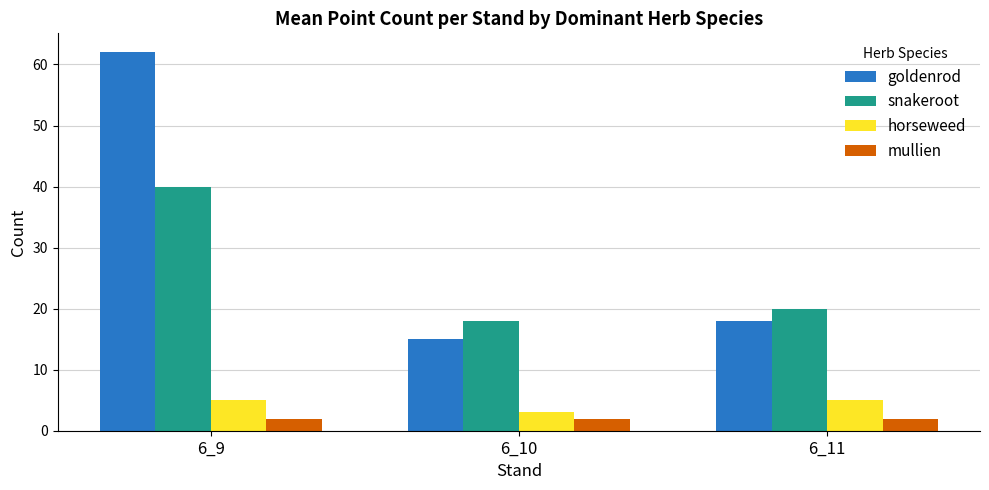

The horseweed series shows 2 at 6_11. True or false?

False